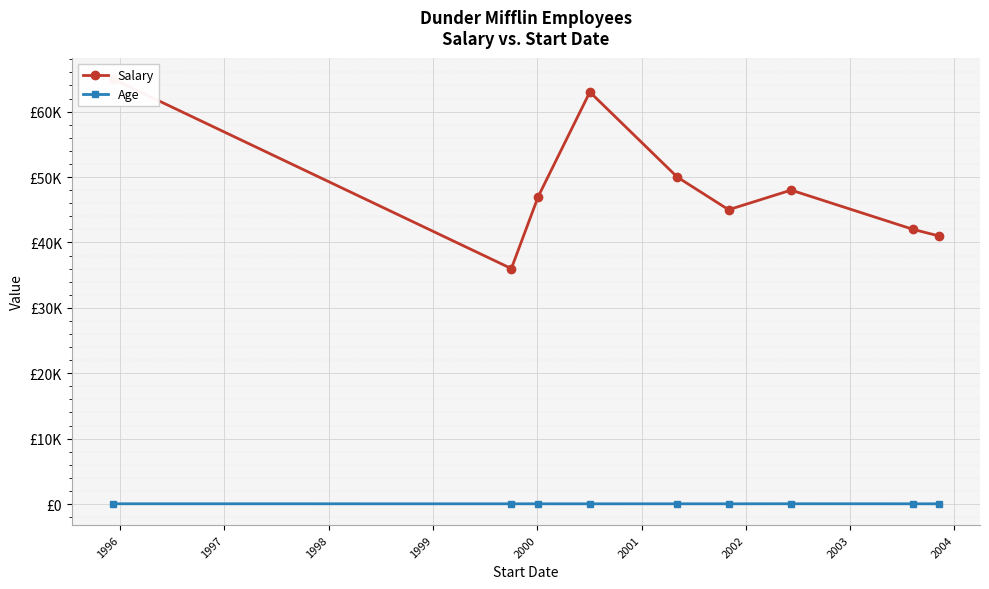

What is the value of the Age point at the 7th from the left?

38